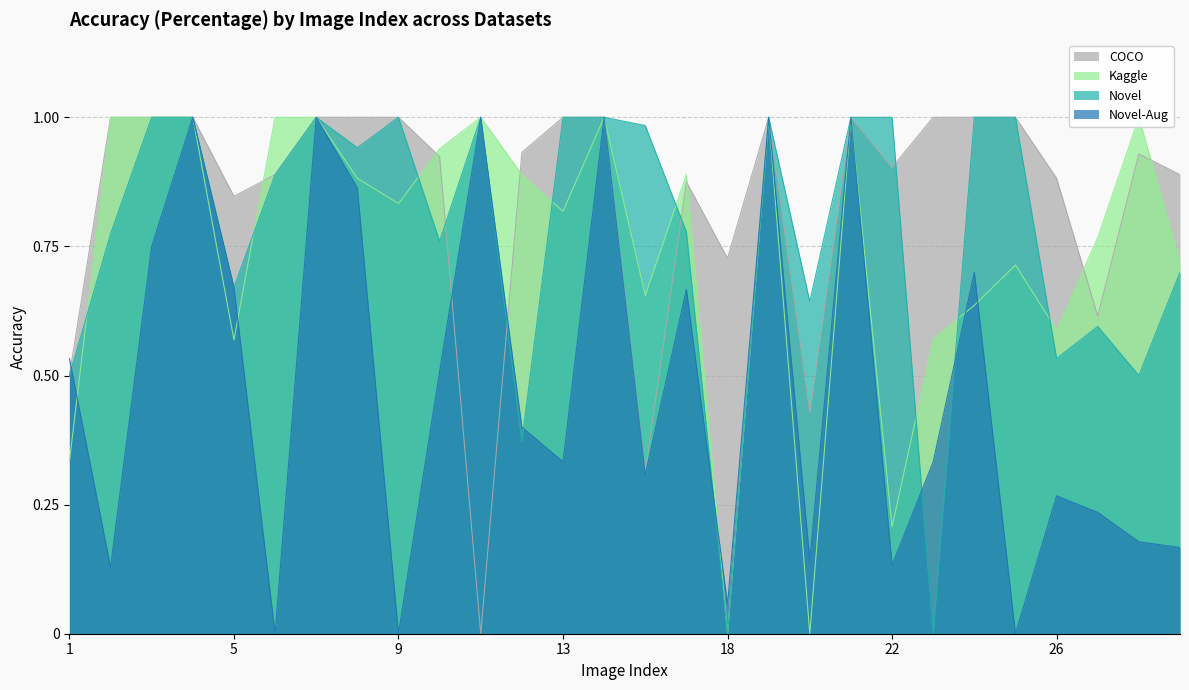

True or false: COCO and Kaggle intersect in this chart.

True